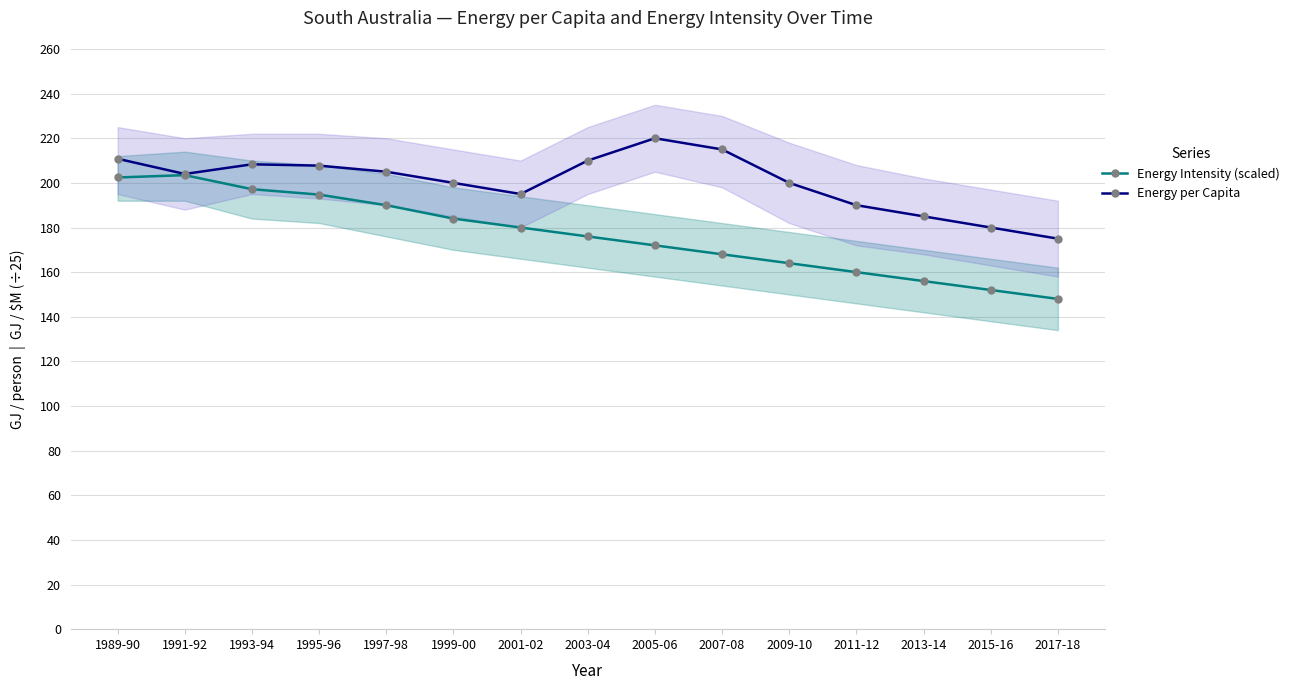

Reading left to right, extract all data points from this chart.

Energy Intensity (scaled): 202.4	203.5	197.2	194.7	190.0	184.0	180.0	176.0	172.0	168.0	164.0	160.0	156.0	152.0	148.0
Energy per Capita: 210.8	204.0	208.3	207.7	205.0	200.0	195.0	210.0	220.0	215.0	200.0	190.0	185.0	180.0	175.0